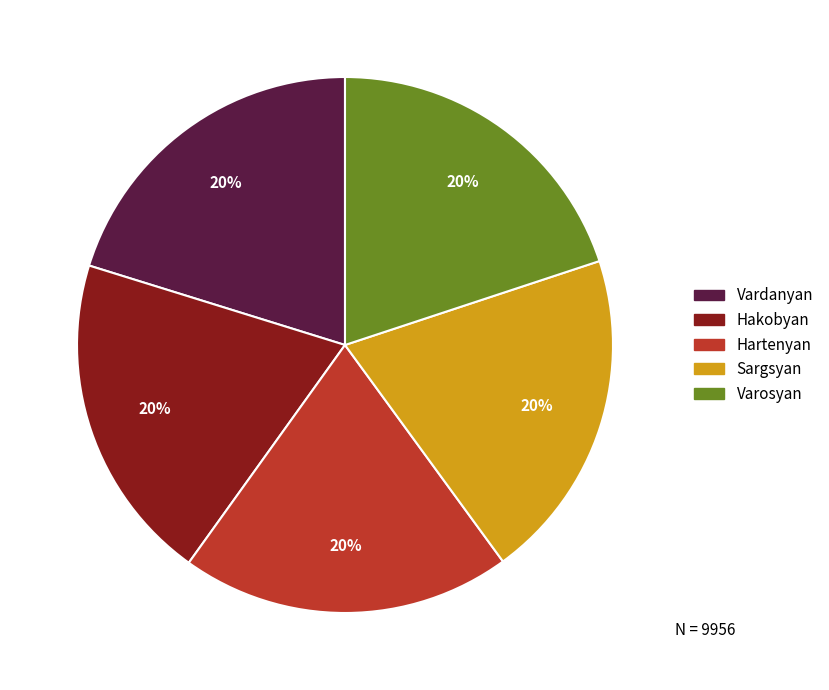

Approximately how many times larger is the value at Hartenyan compared to Hakobyan?

1.0